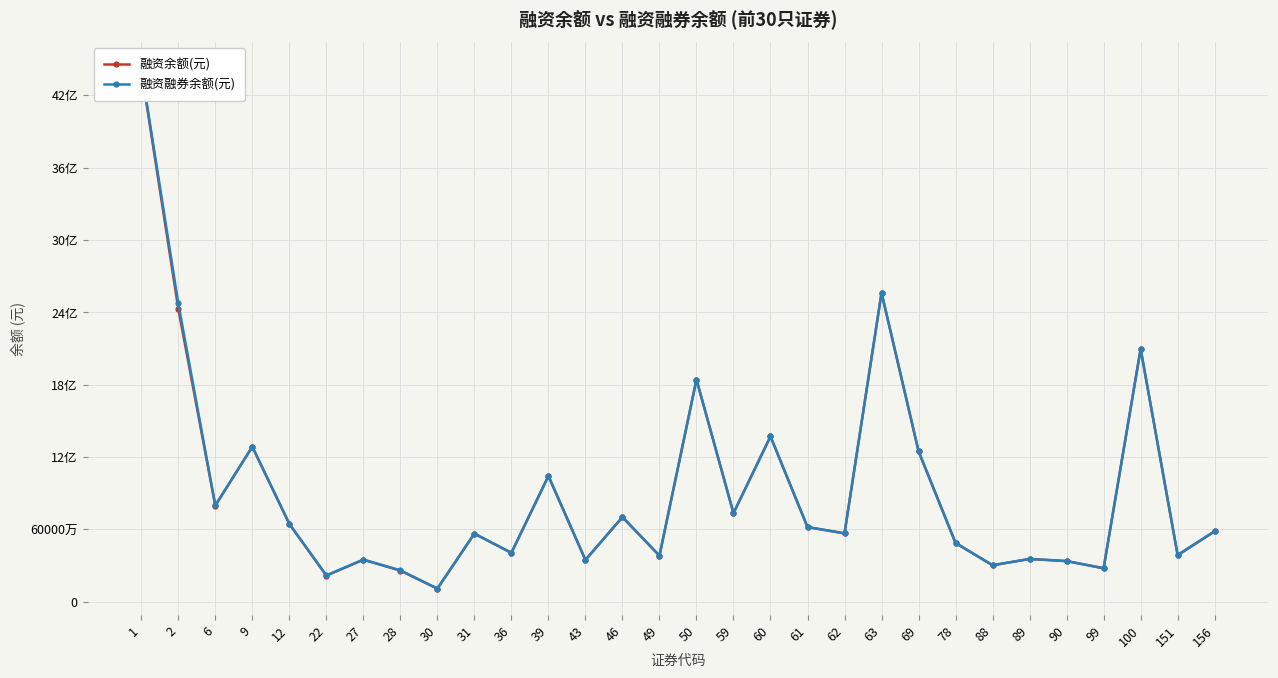

True or false: 融资余额(元) has more than 2 points higher than both neighbors.

True